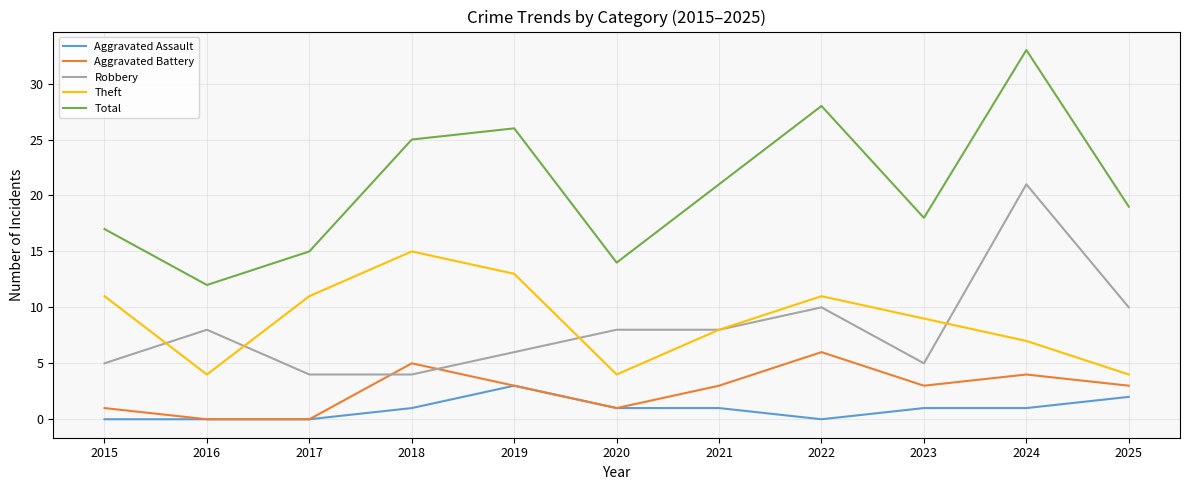

Reading right to left, list all the values displayed in this chart.

Aggravated Assault: 2025=2	2024=1	2023=1	2022=0	2021=1	2020=1	2019=3	2018=1	2017=0	2016=0	2015=0
Aggravated Battery: 2025=3	2024=4	2023=3	2022=6	2021=3	2020=1	2019=3	2018=5	2017=0	2016=0	2015=1
Robbery: 2025=10	2024=21	2023=5	2022=10	2021=8	2020=8	2019=6	2018=4	2017=4	2016=8	2015=5
Theft: 2025=4	2024=7	2023=9	2022=11	2021=8	2020=4	2019=13	2018=15	2017=11	2016=4	2015=11
Total: 2025=19	2024=33	2023=18	2022=28	2021=21	2020=14	2019=26	2018=25	2017=15	2016=12	2015=17